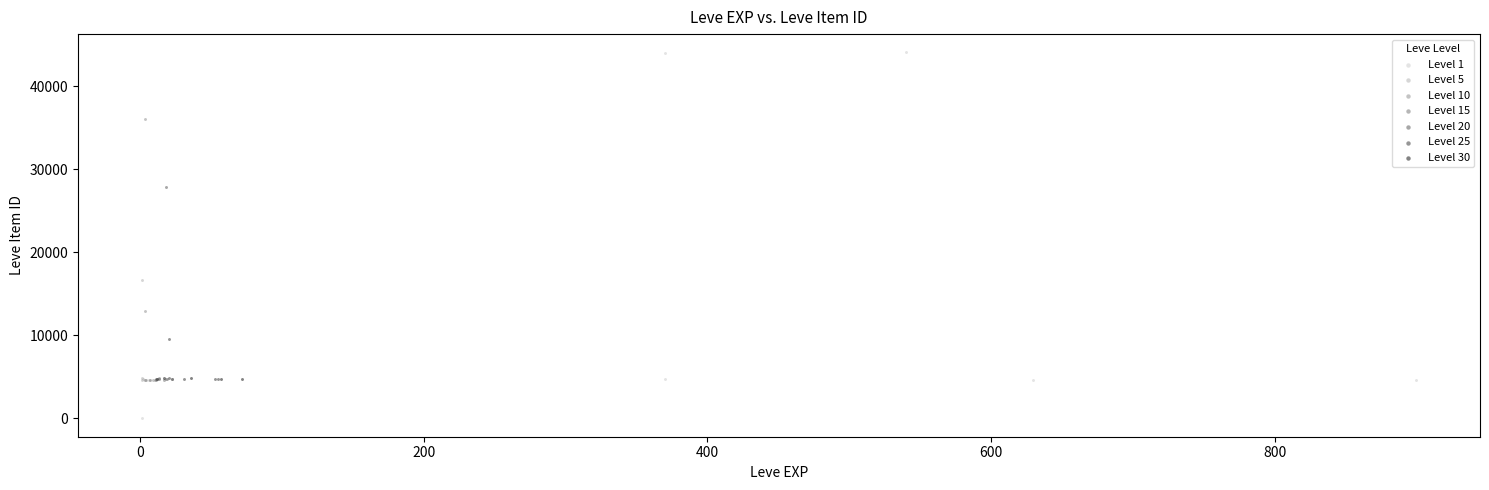

Which series reaches the minimum Y coordinate?

Level 1